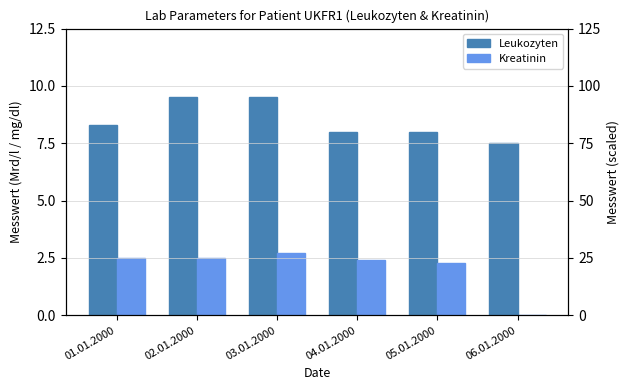

What is the value of the Kreatinin bar at the 5th from the left?

2.3